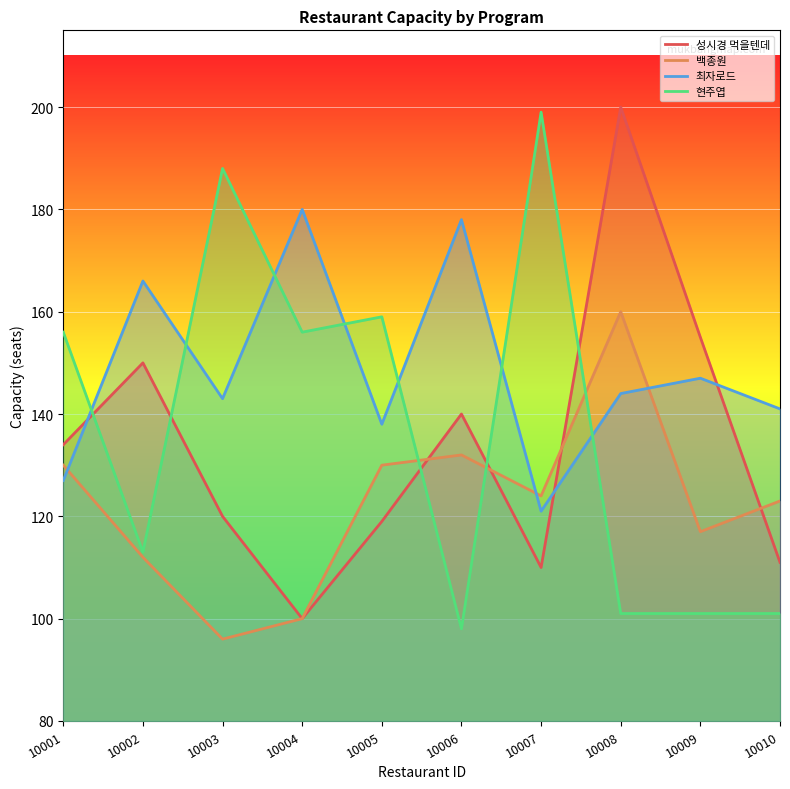

How many times do 현주엽 and 성시경 먹을텐데 cross each other?

5